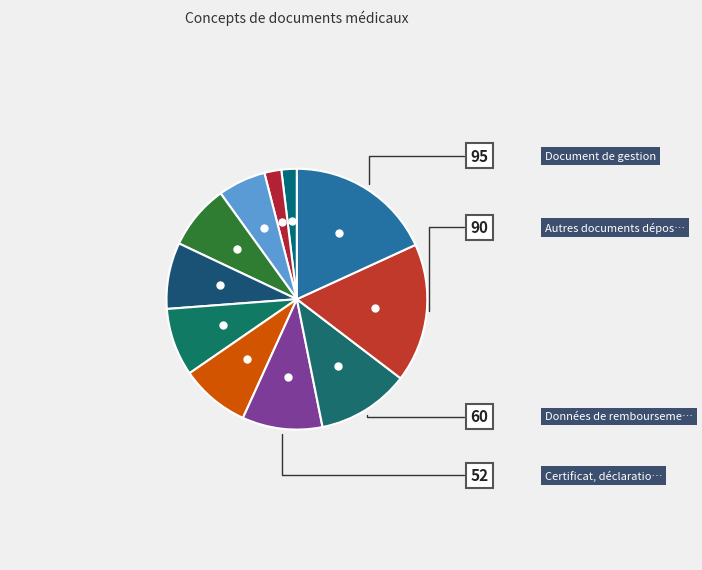

How many slices are in this pie chart?

11